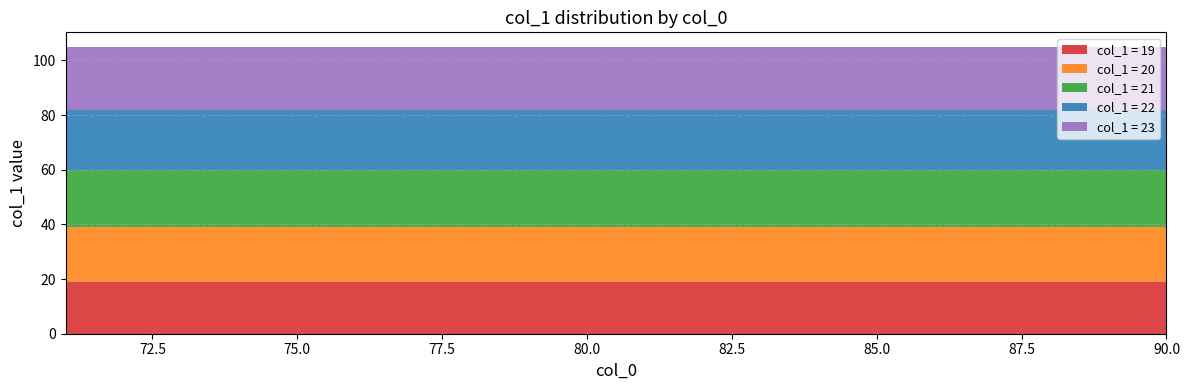

Reading left to right, what are all the values shown in this chart?

col_1 = 19: 19	19	19	19	19	19	19	19	19	19	19	19	19	19	19	19	19	19	19	19
col_1 = 20: 20	20	20	20	20	20	20	20	20	20	20	20	20	20	20	20	20	20	20	20
col_1 = 21: 21	21	21	21	21	21	21	21	21	21	21	21	21	21	21	21	21	21	21	21
col_1 = 22: 22	22	22	22	22	22	22	22	22	22	22	22	22	22	22	22	22	22	22	22
col_1 = 23: 23	23	23	23	23	23	23	23	23	23	23	23	23	23	23	23	23	23	23	23